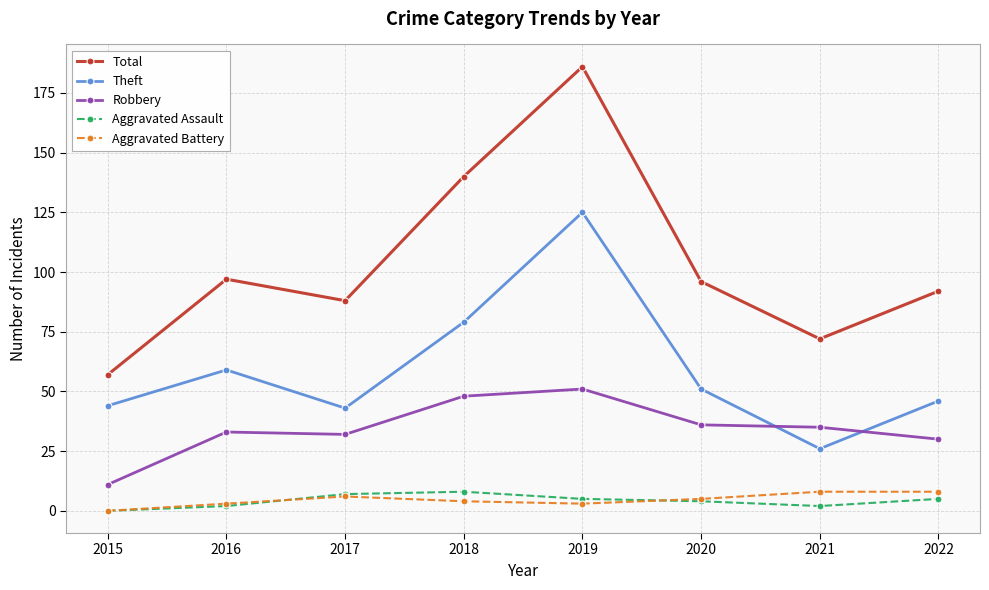

Read the Aggravated Assault value at 2022.

5